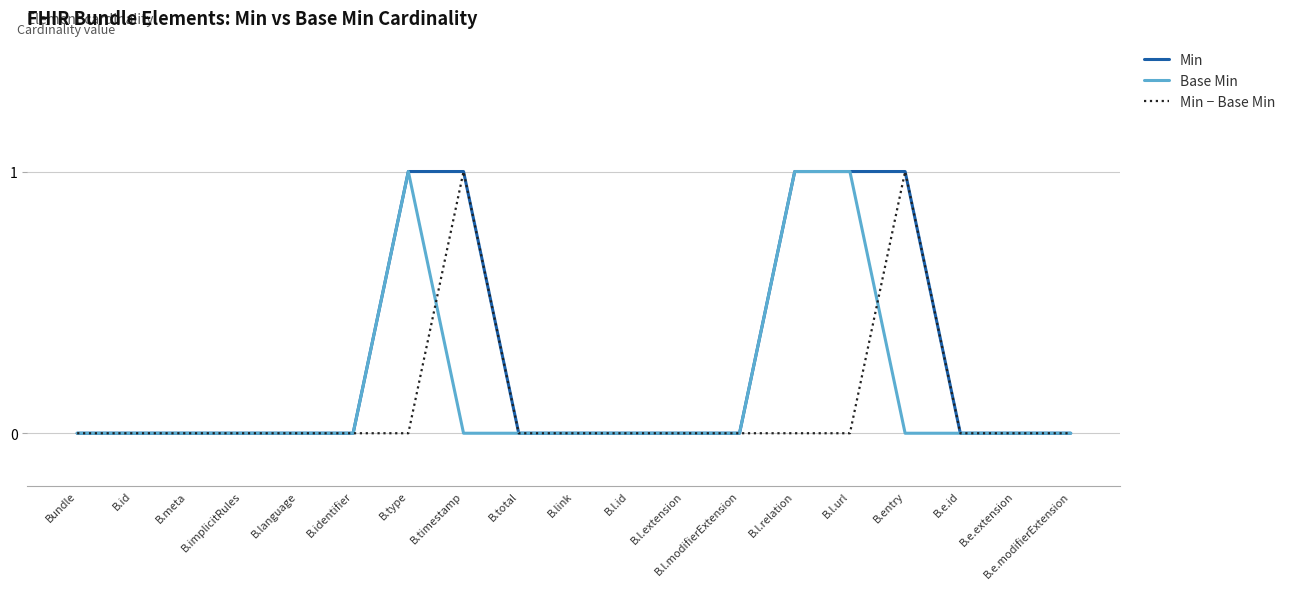

What position from the left is B.e.id?

17